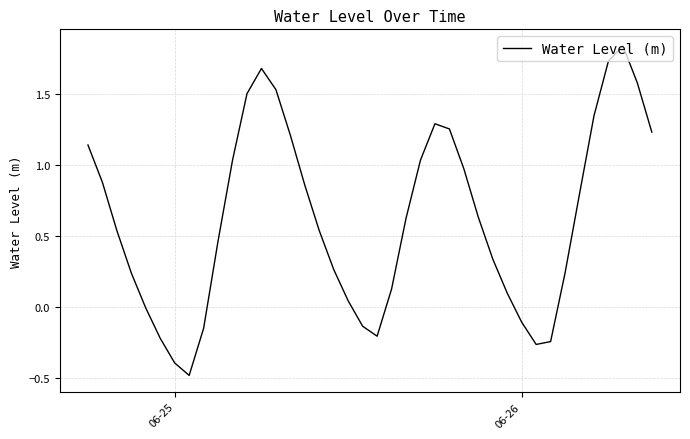

What is the difference between the maximum and minimum values?

2.3